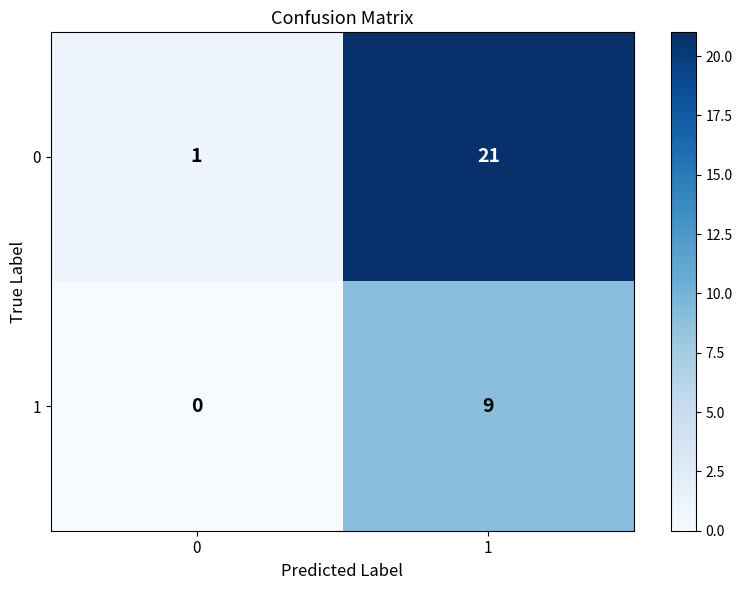

True or false: 0 has a value of 21 at 1.

True